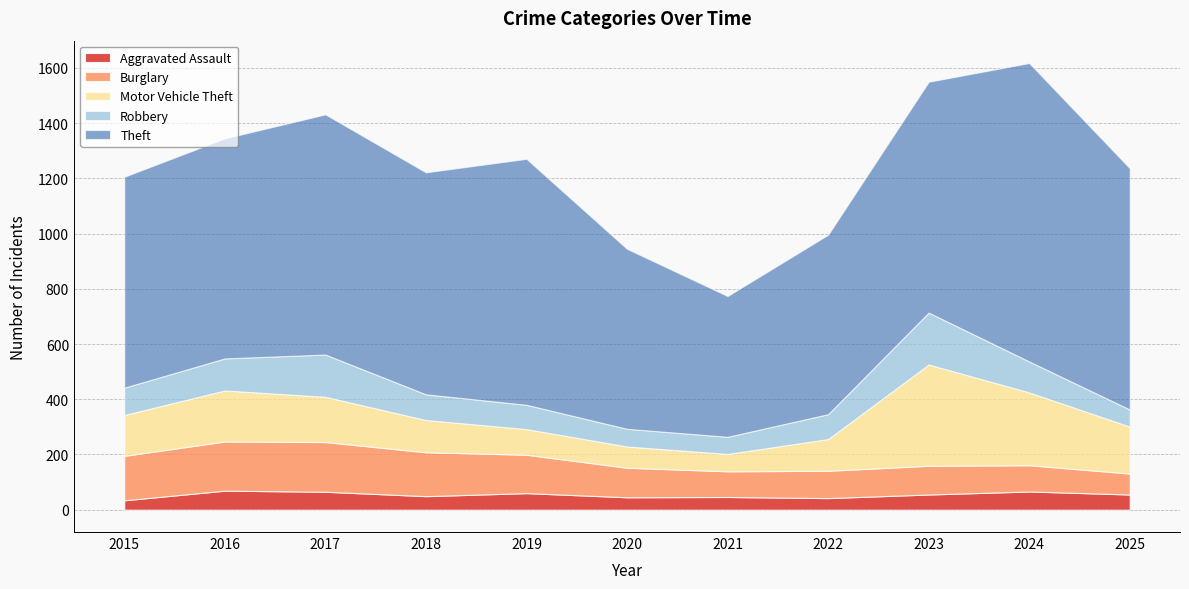

At which category does Burglary reach its first local peak?

2017